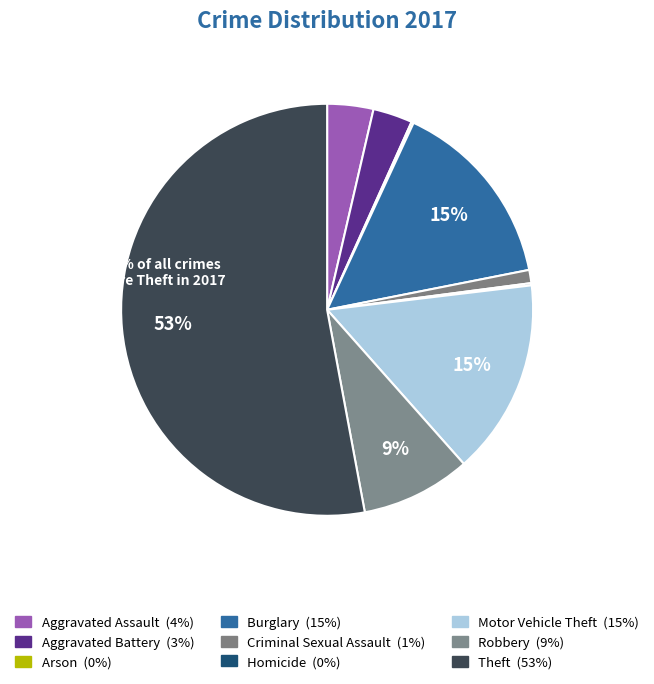

Rank the categories by value from highest to lowest.

Theft, Motor Vehicle Theft, Burglary, Robbery, Aggravated Assault, Aggravated Battery, Criminal Sexual Assault, Arson, Homicide